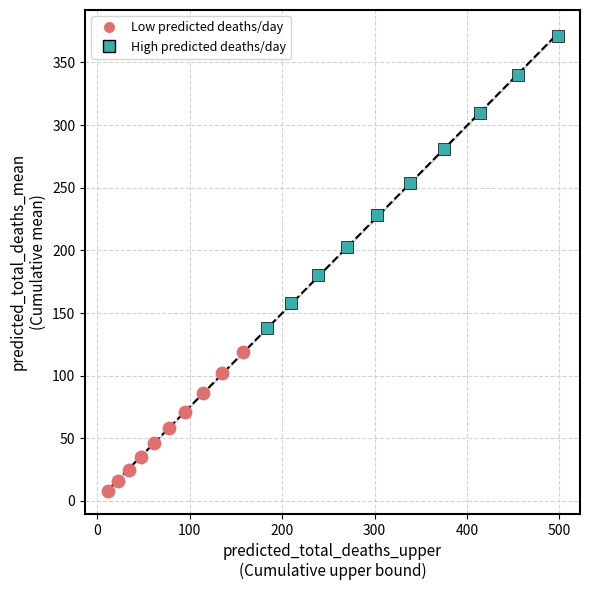

Which series has the largest Y range (max minus min)?

High predicted deaths/day